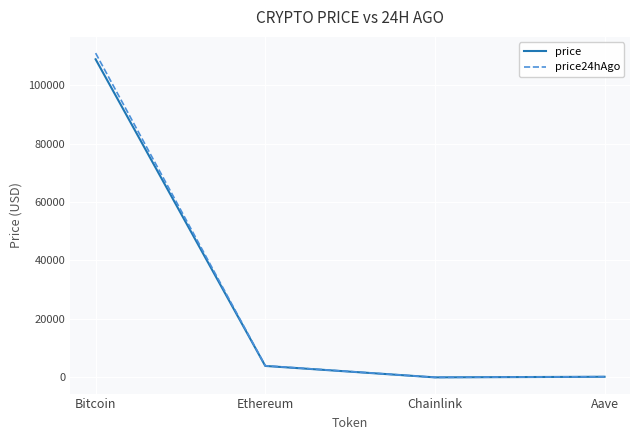

Which series has the largest range (max minus min)?

price24hAgo